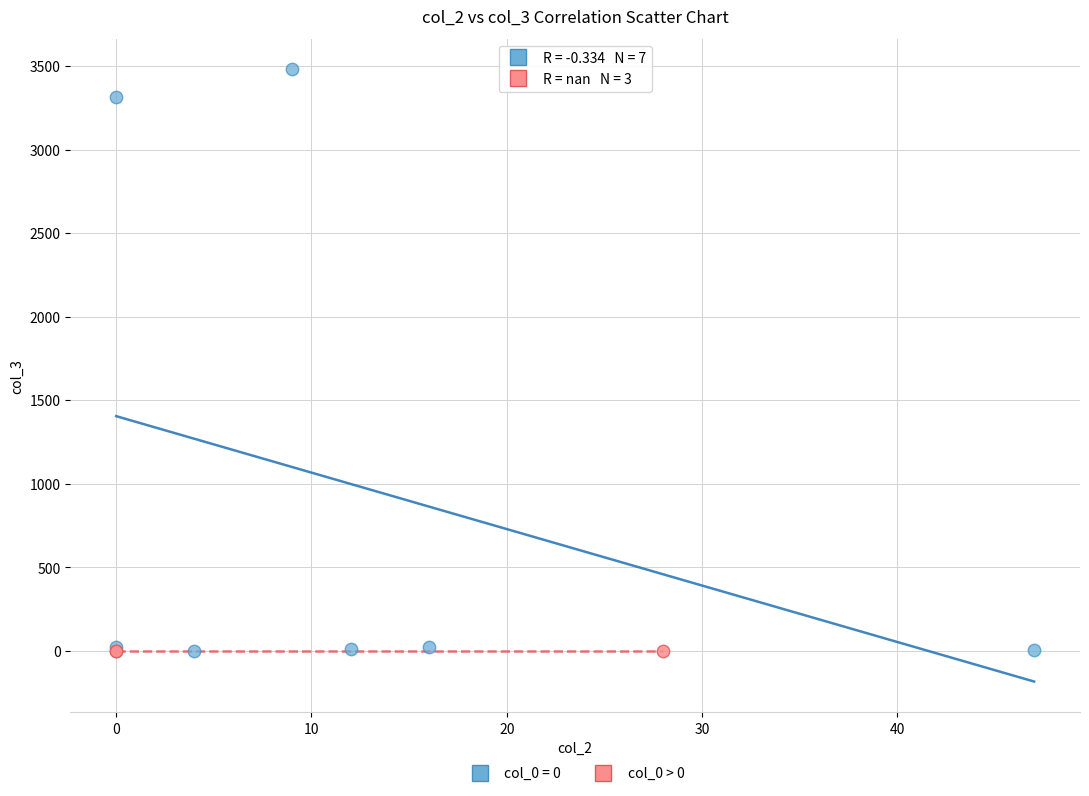

Which series reaches the maximum Y coordinate?

col_0 = 0